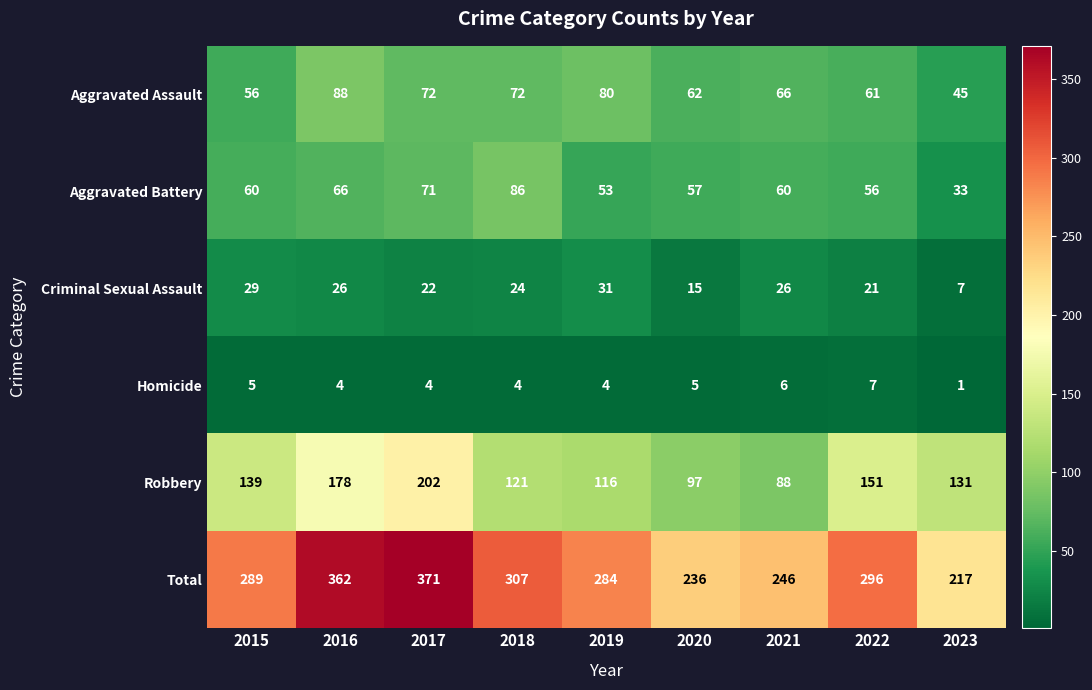

At which category is the sum across all series the highest?

2017